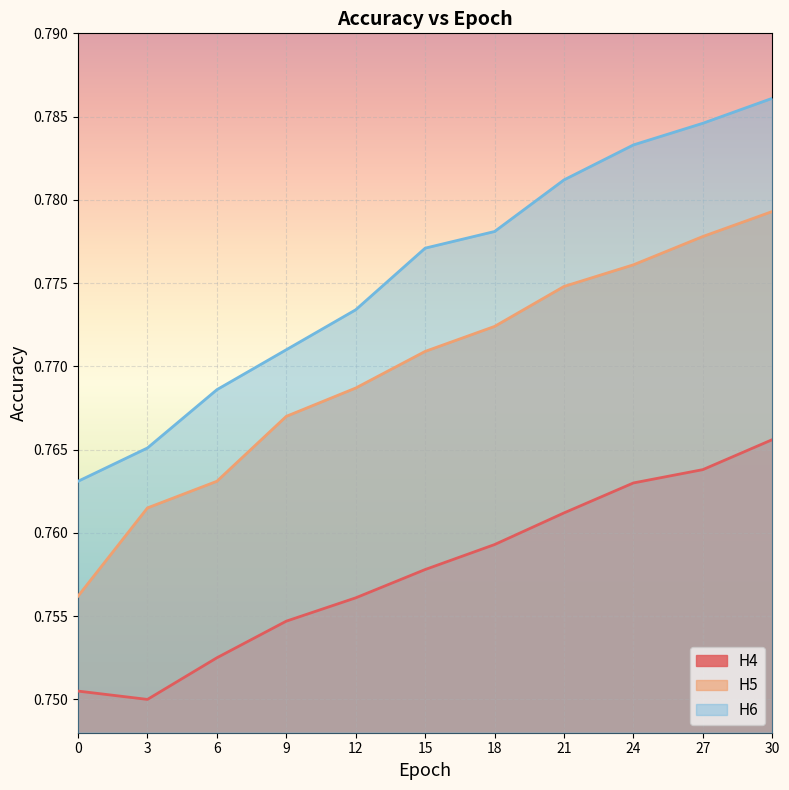

True or false: H4 has more than 1 interior local peaks.

False